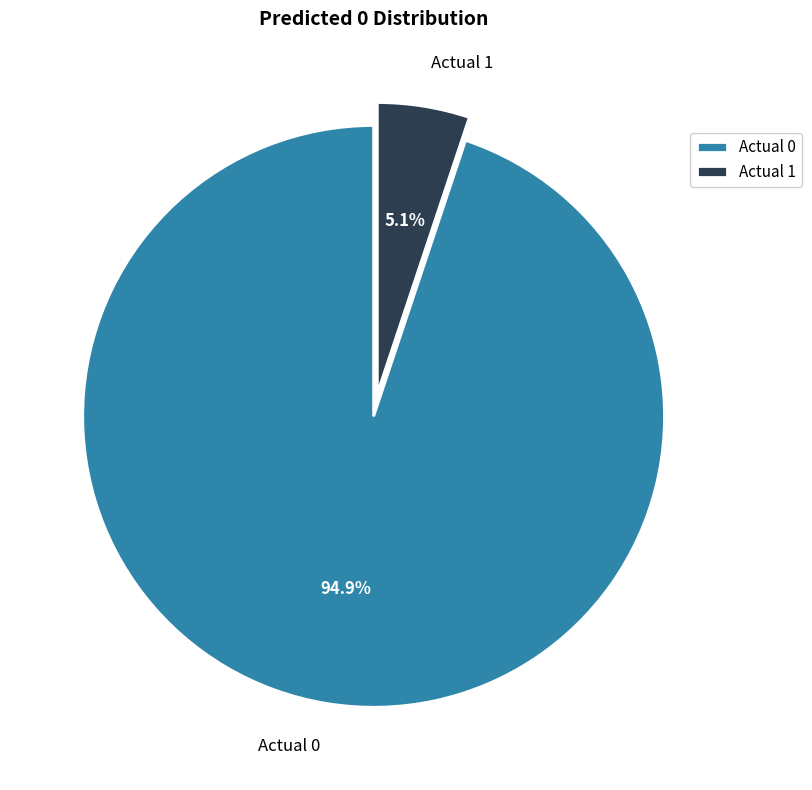

The Actual 1 slice represents 5% of the pie. True or false?

True